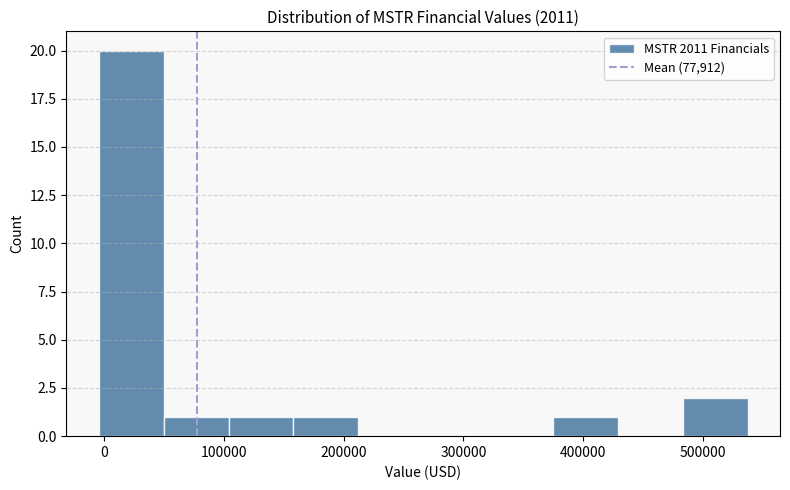

Which range on the x-axis has the tallest bar?

0 to 50000